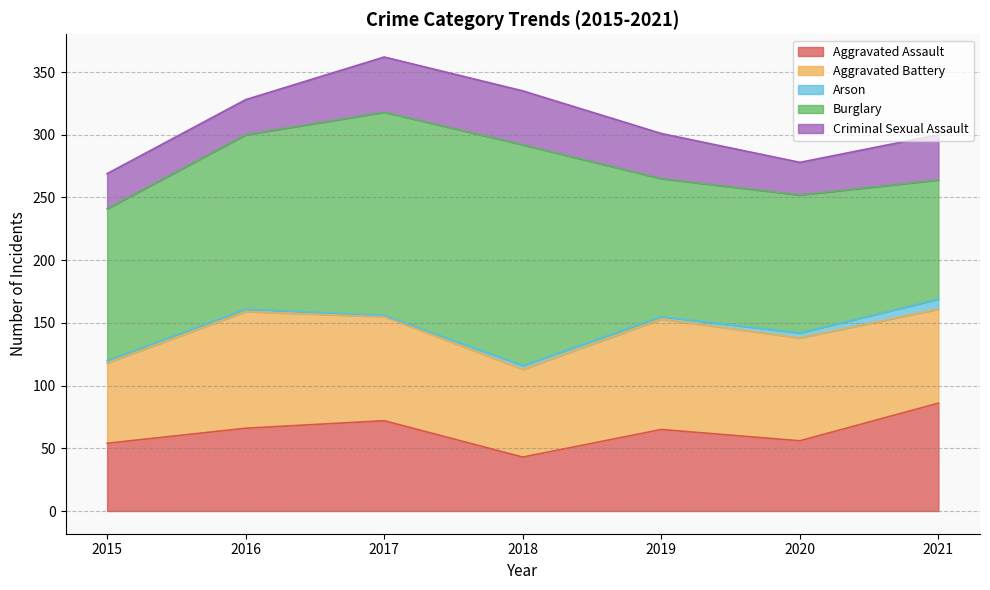

Count the Aggravated Battery values in the range 70 to 88.

5